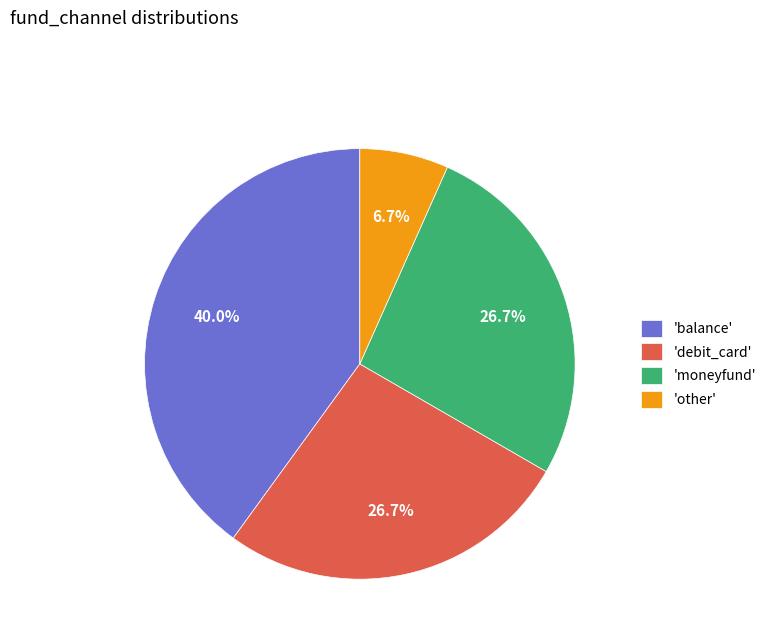

Which has a higher value, 'other' or 'balance'?

'balance'